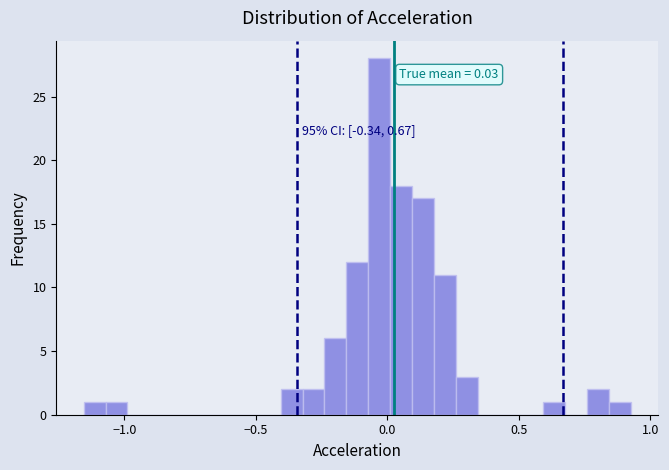

Around what value on the x-axis is the tallest bar? Give the approximate position of its centre, as read against the axis.

-0.05